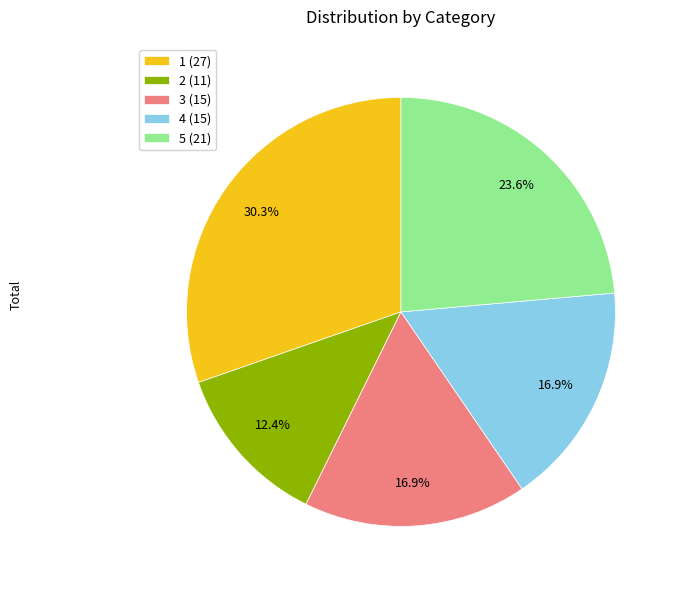

Which category has the smallest portion of the pie?

2